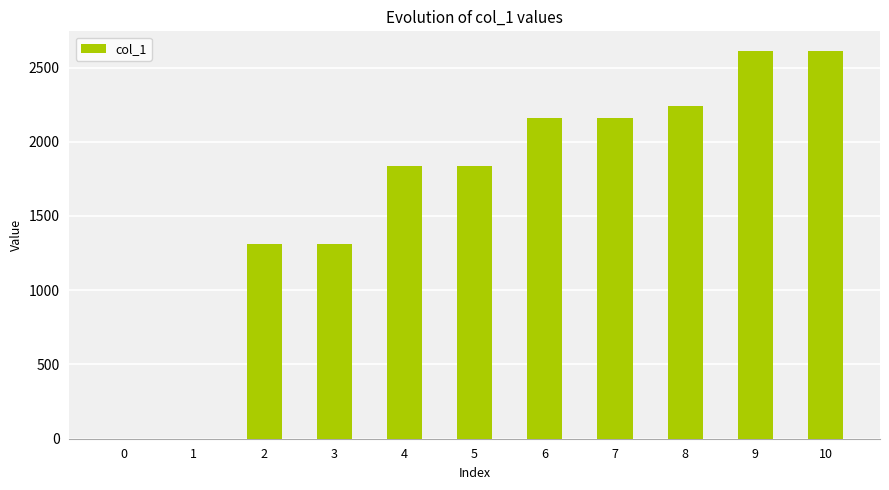

What is the maximum value shown in the chart?

2613